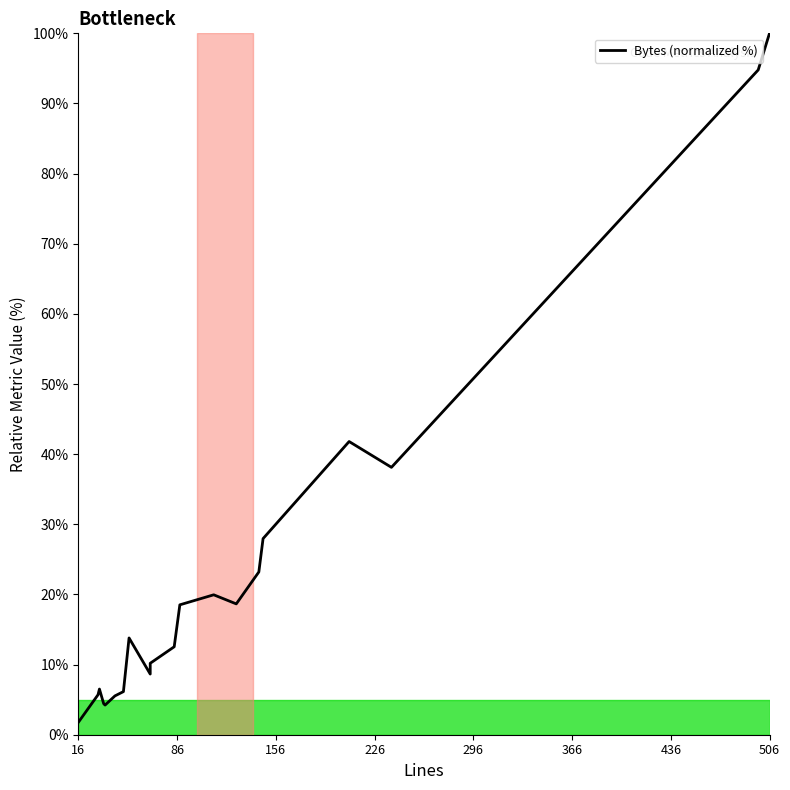

Count the number of categories in the chart.

20